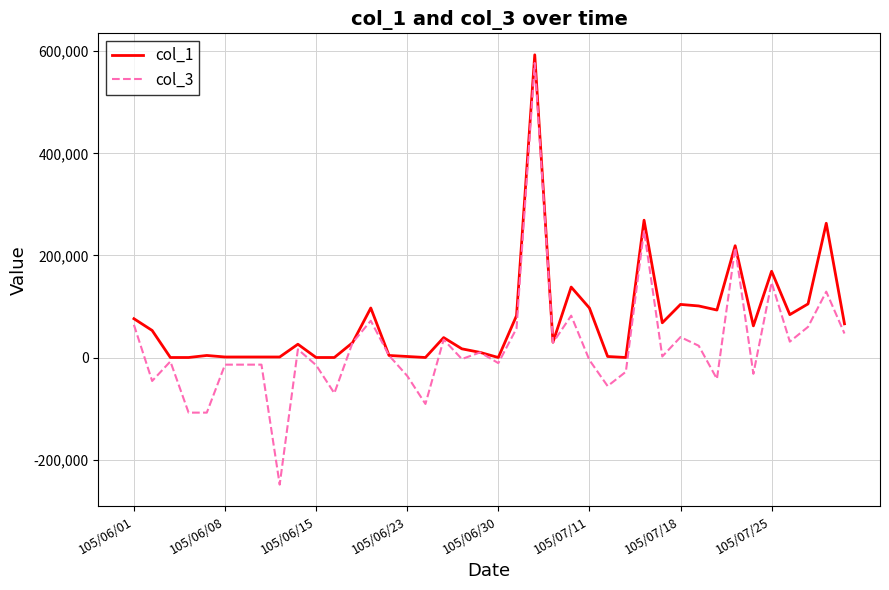

What is the smallest value displayed?

-249000